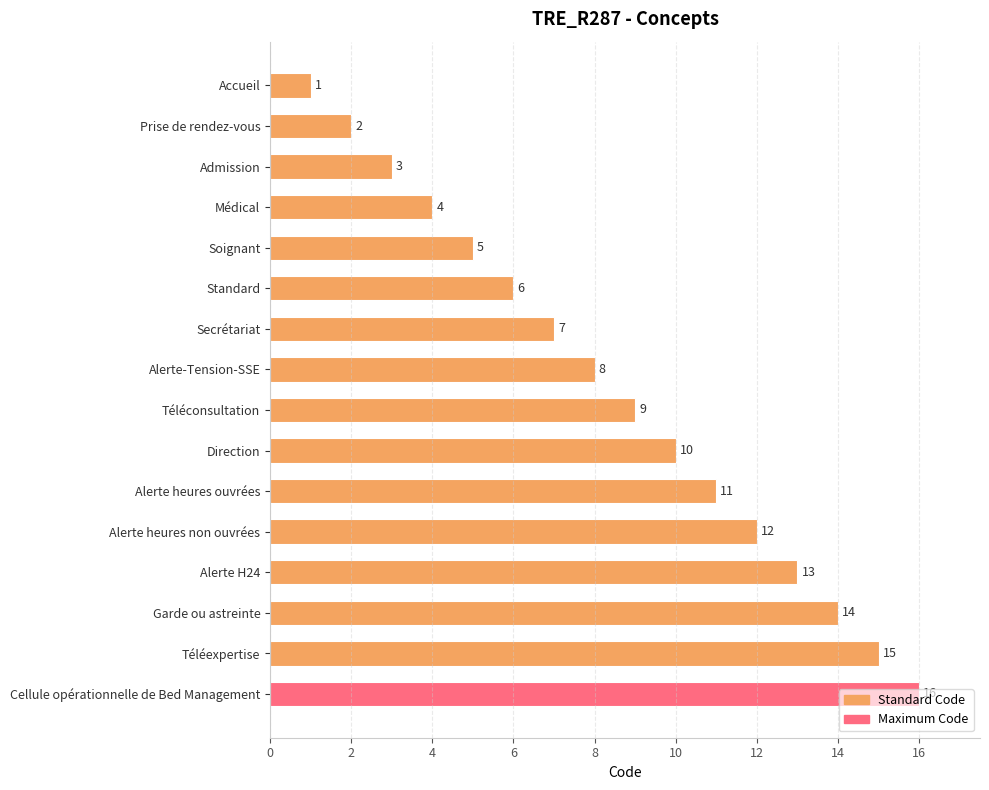

What is the value of the 14th bar from the top?

14